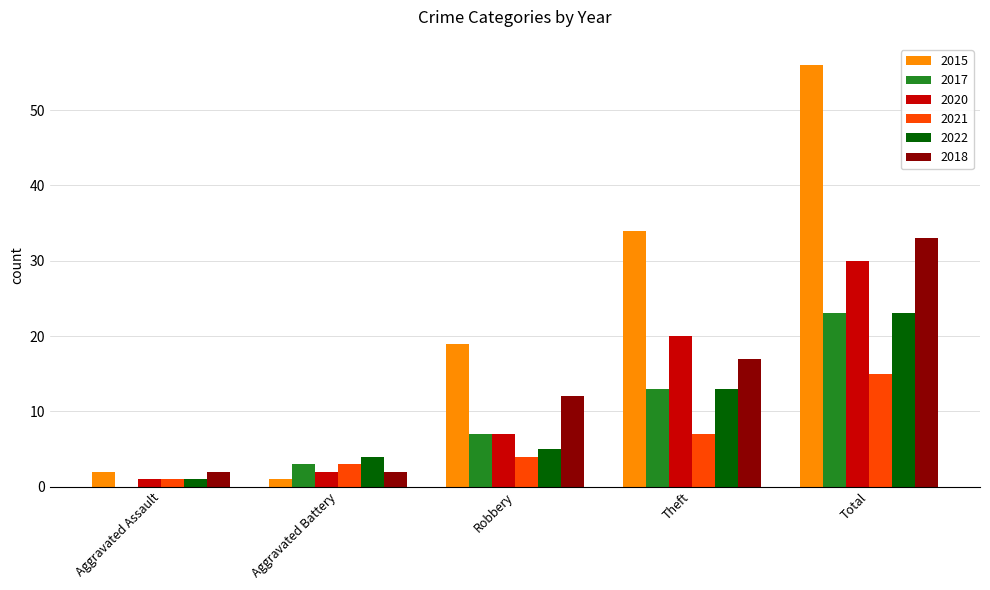

What is the spread (max minus min) of values at Robbery?

15